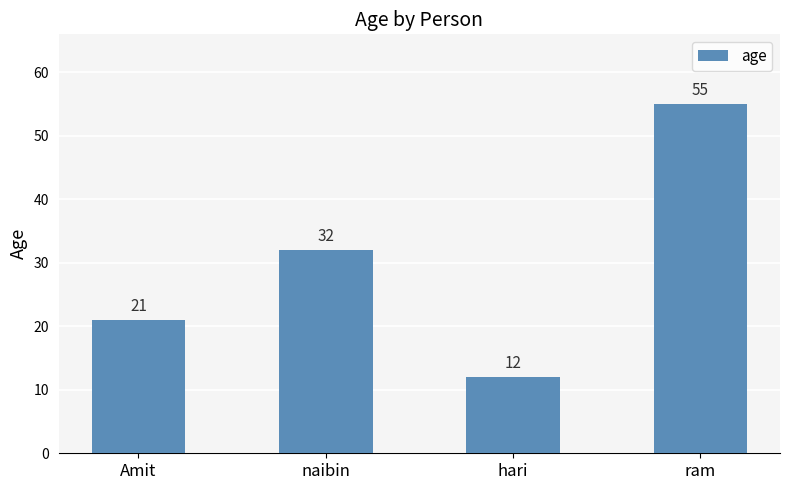

How many values are between 21 and 55?

3